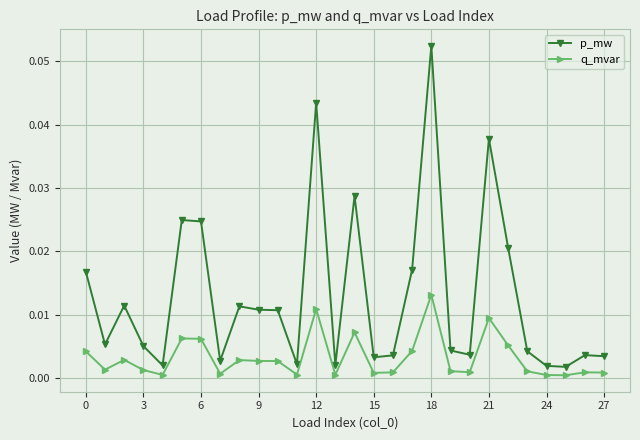

List the series in order of their overall mean, lowest first.

q_mvar, p_mw